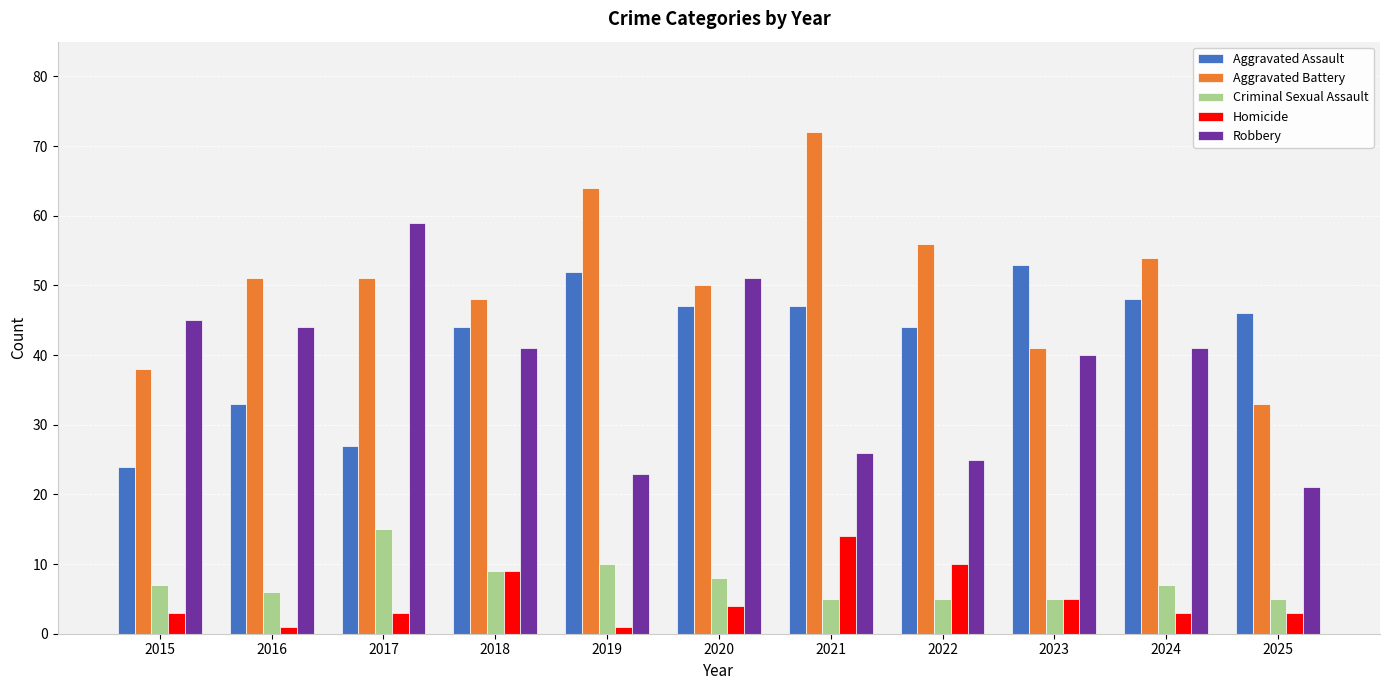

What is the value of the Criminal Sexual Assault bar at the 8th from the left?

5